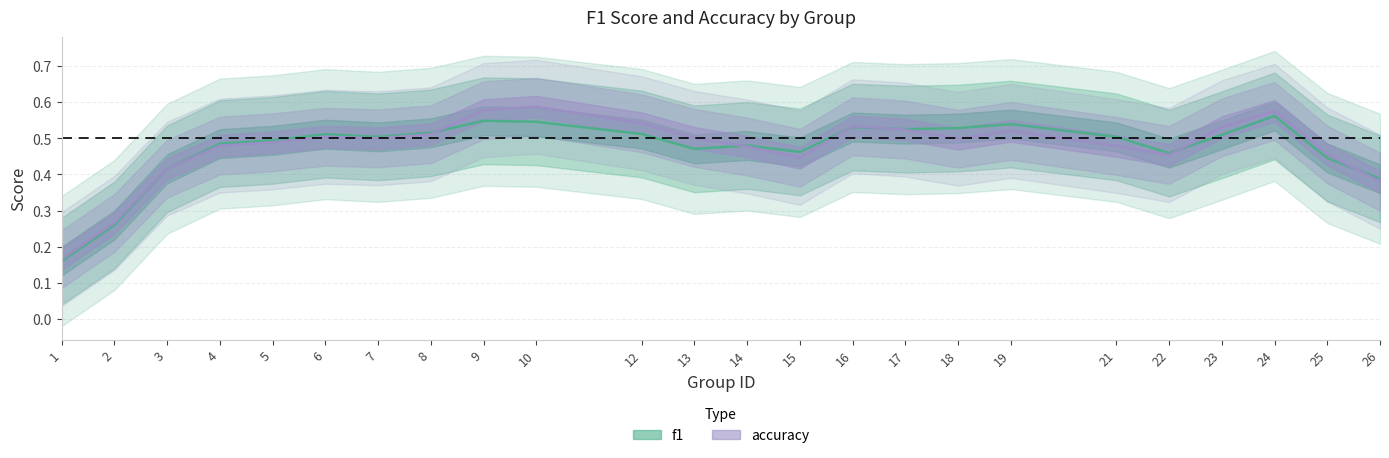

Between which two adjacent categories do accuracy and f1 first intersect?

12 and 13